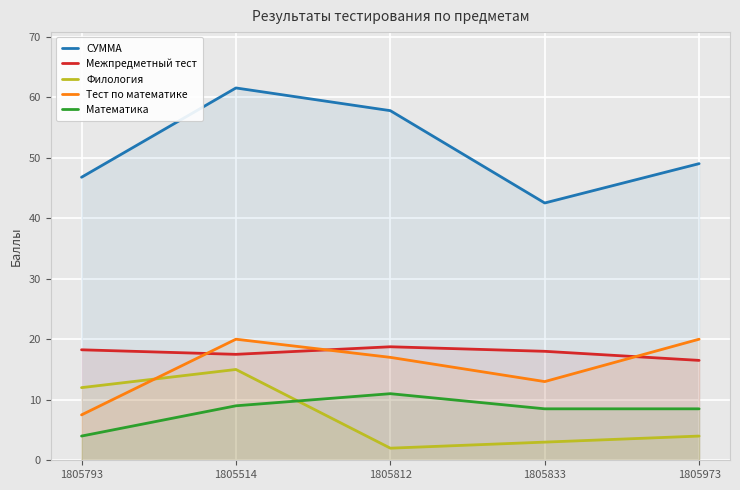

Which category has the highest value across all series?

1805514